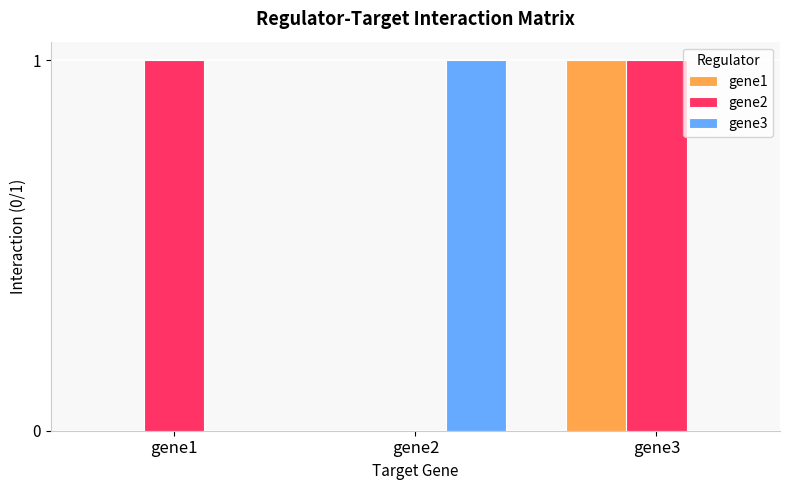

True or false: gene3 has a value of 0 at gene3.

True